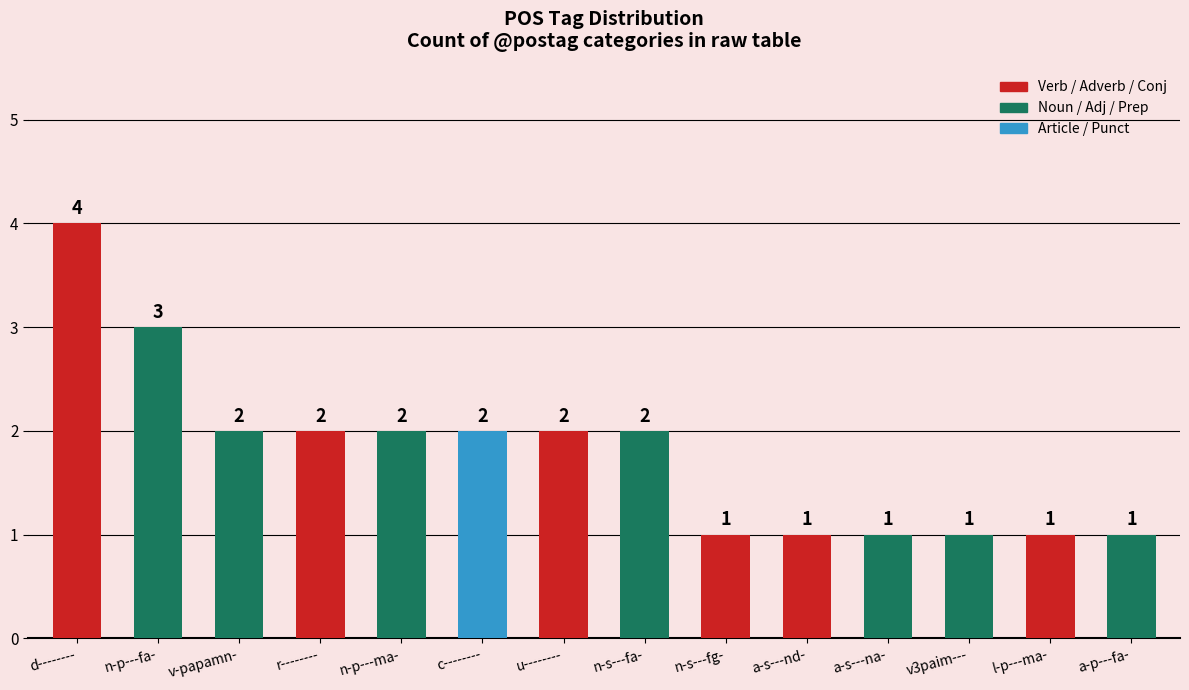

Rank the categories by value from lowest to highest.

n-s---fg-, a-s---nd-, a-s---na-, v3paim---, l-p---ma-, a-p---fa-, v-papamn-, r--------, n-p---ma-, c--------, u--------, n-s---fa-, n-p---fa-, d--------